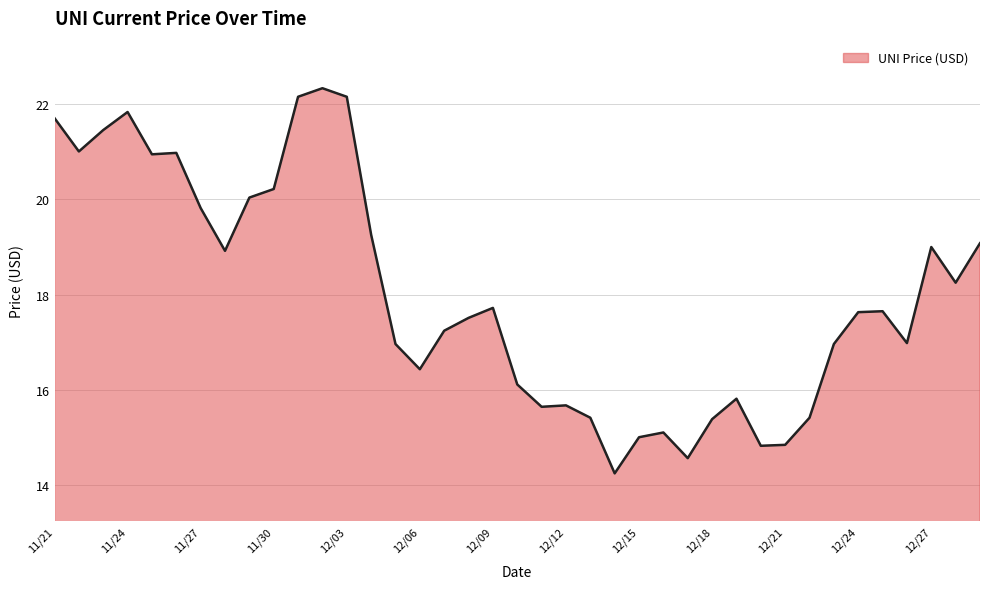

What is the difference between the maximum and minimum values?

8.1